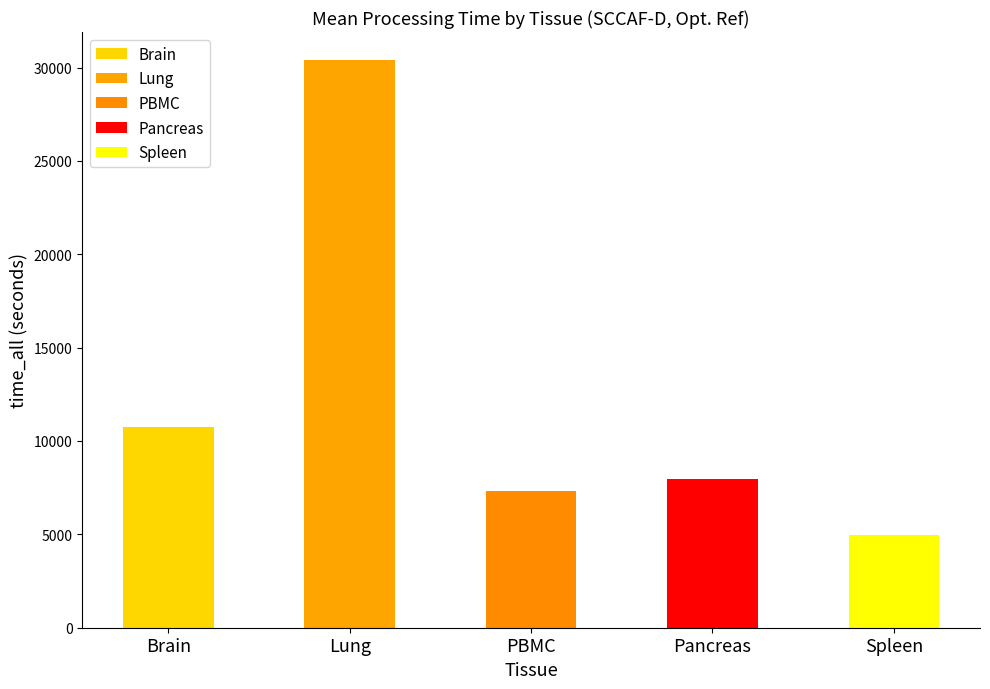

The value of Lung at Pancreas is 64015.5. True or false?

False